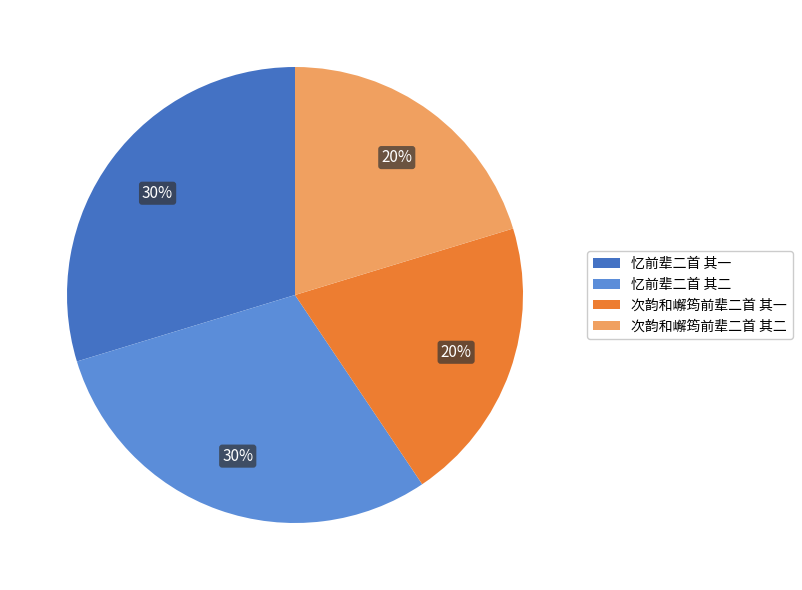

True or false: 次韵和嶰筠前辈二首 其二 accounts for 15% of the total.

False